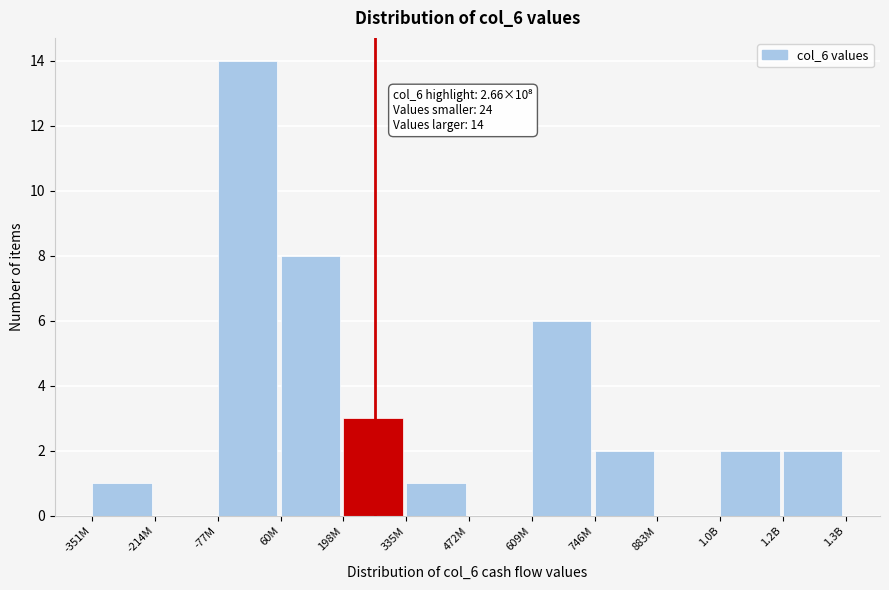

Reading left to right, list all the values displayed in this chart.

-351M=1	-214M=0	-77M=14	60M=8	198M=3	335M=1	472M=0	609M=6	746M=2	883M=0	1.0B=2	1.2B=2